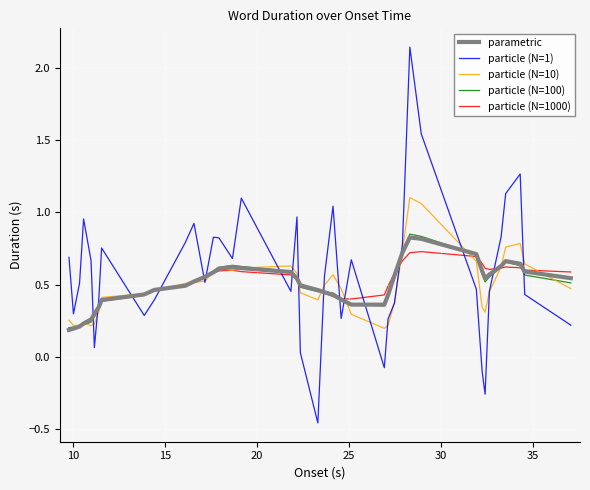

Which series has the widest spread of values?

particle (N=1)